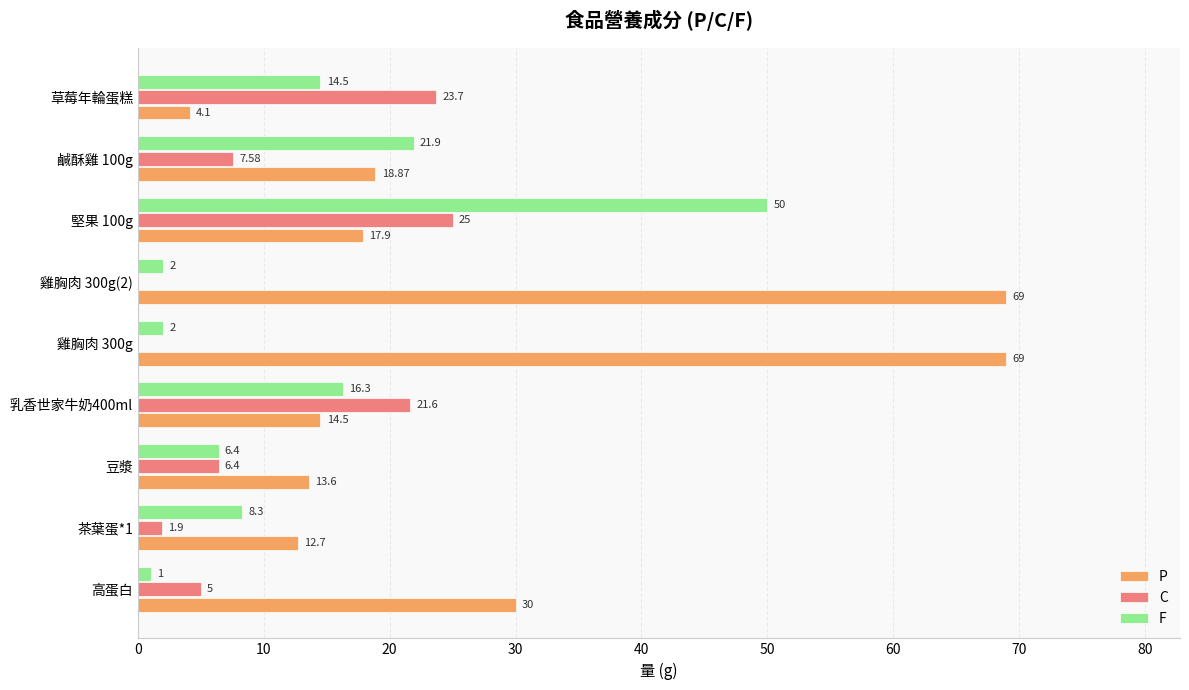

At which category is the sum across all series the highest?

堅果 100g